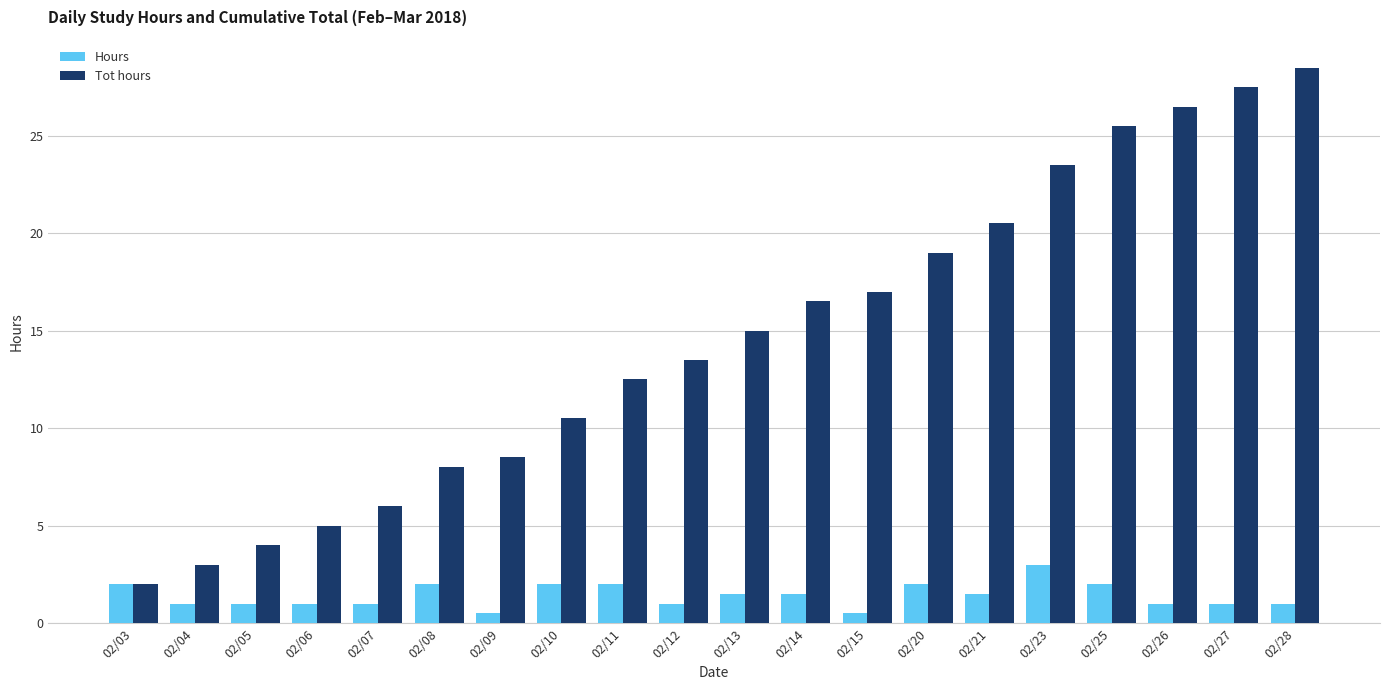

What is the value of the Hours bar at the 8th from the left?

2.0